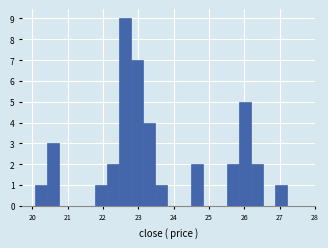

Around what value on the x-axis is the tallest bar? Give the approximate position of its centre, as read against the axis.

22.6